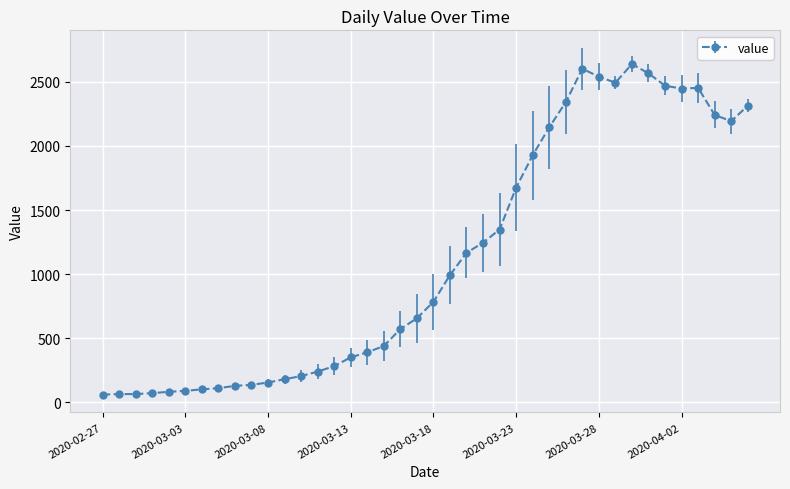

What is the minimum value shown in the chart?

61